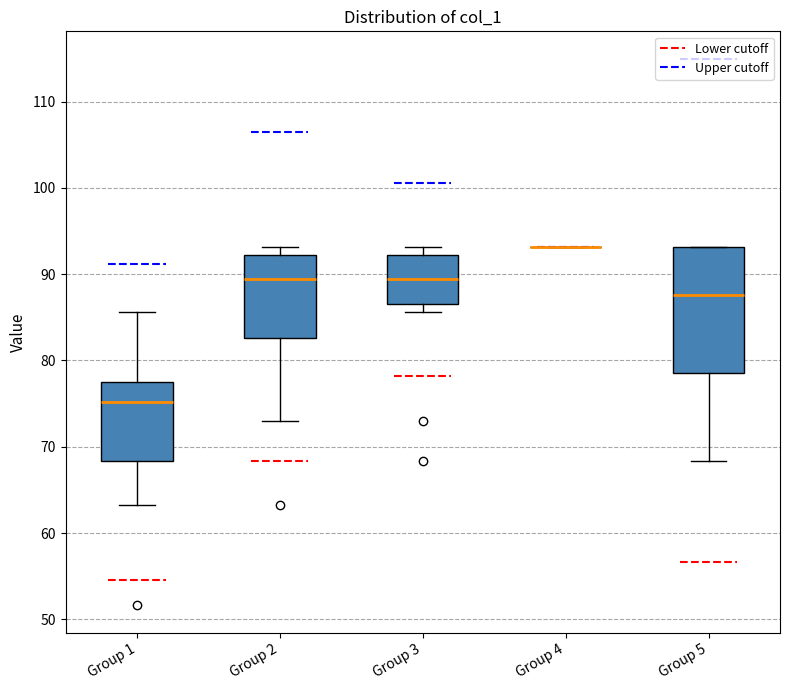

Comparing the boxes themselves (not the whiskers), which one is the tallest?

Group 5